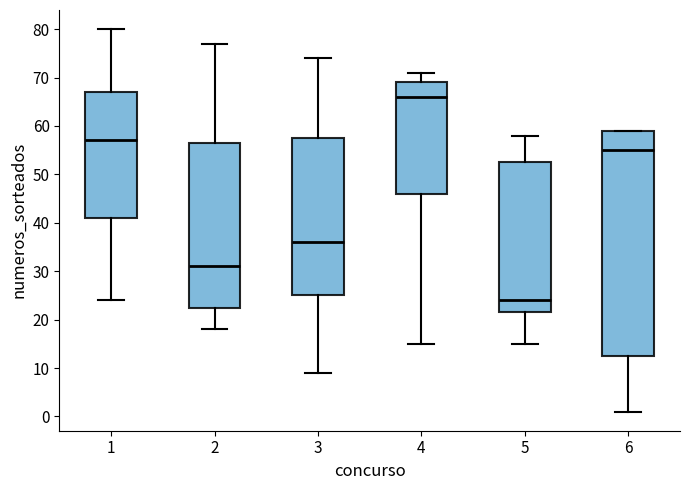

Comparing the boxes themselves (not the whiskers), which one is the tallest?

6